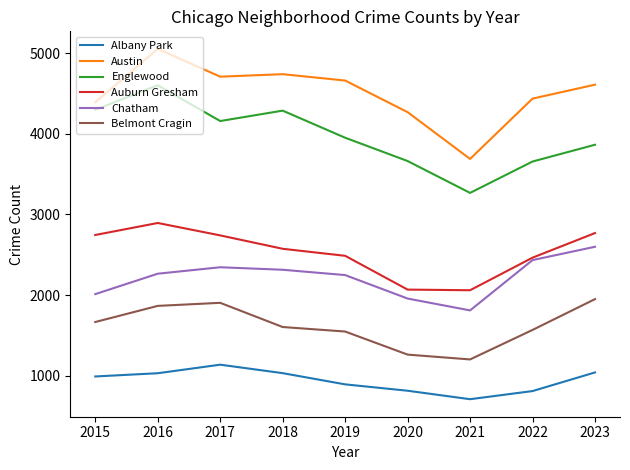

What is the maximum value for Austin?

5052